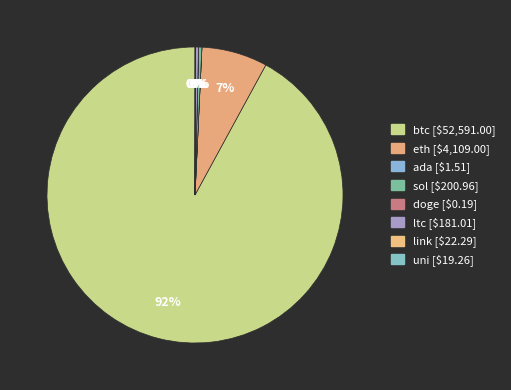

How many slices are in this pie chart?

8